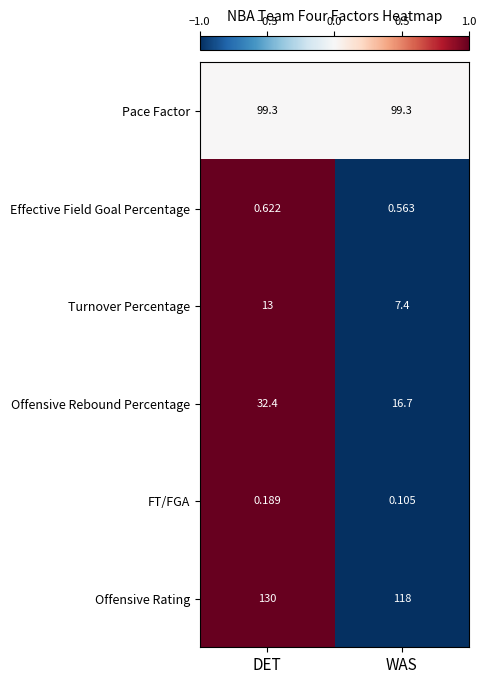

Rank the series at WAS from highest to lowest value.

Offensive Rating, Pace Factor, Offensive Rebound Percentage, Turnover Percentage, Effective Field Goal Percentage, FT/FGA